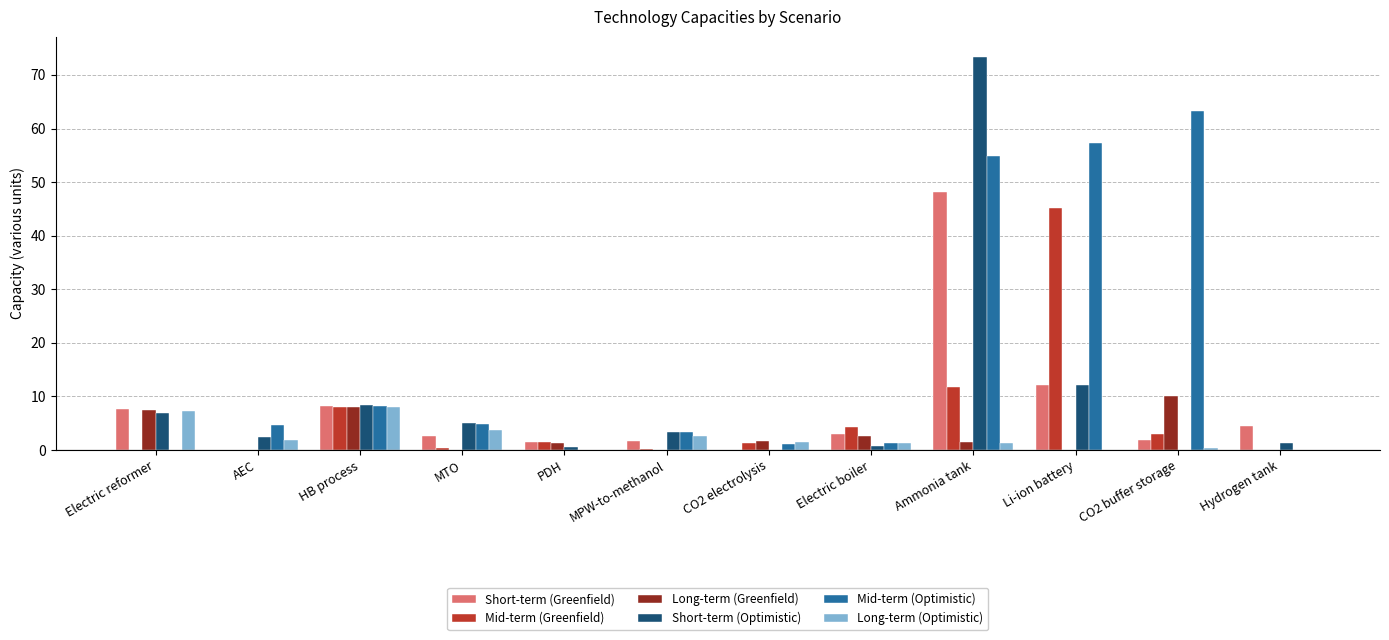

What is the greatest value displayed?

73.4